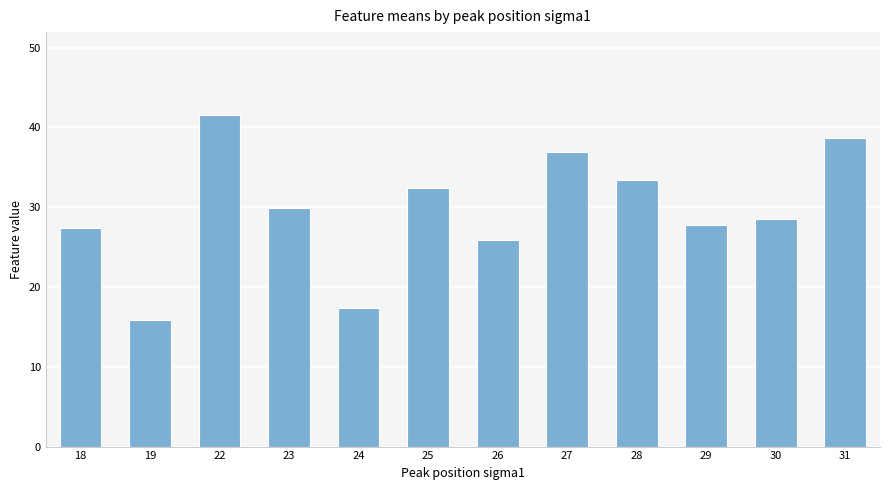

How many data points are above 29?

6